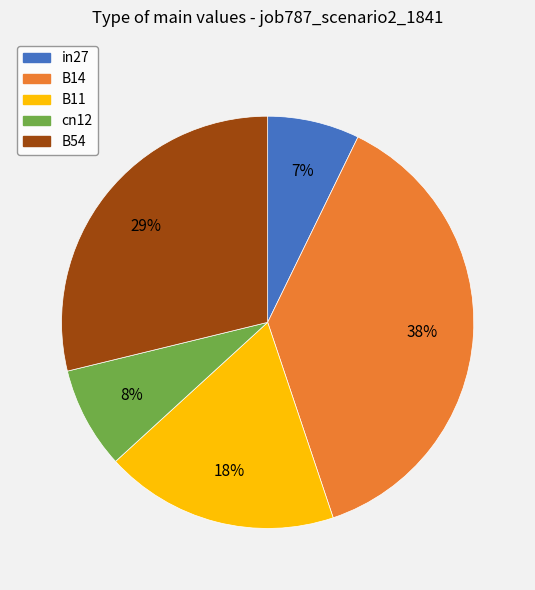

Combined, do B11 and in27 account for over 50%?

No